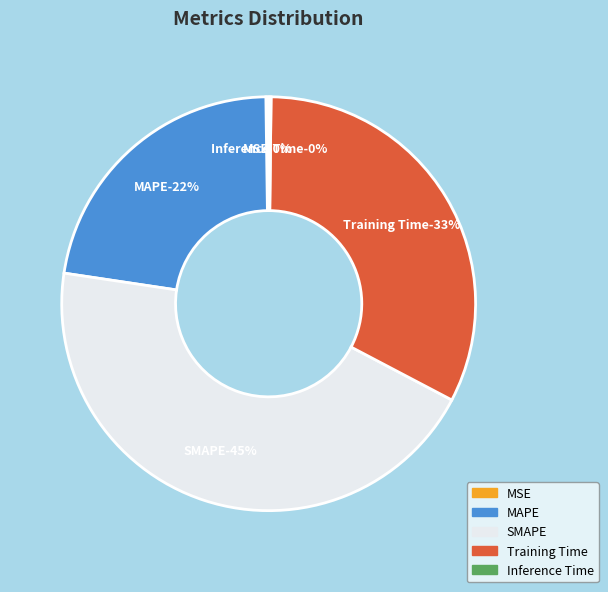

True or false: MSE accounts for 7% of the total.

False